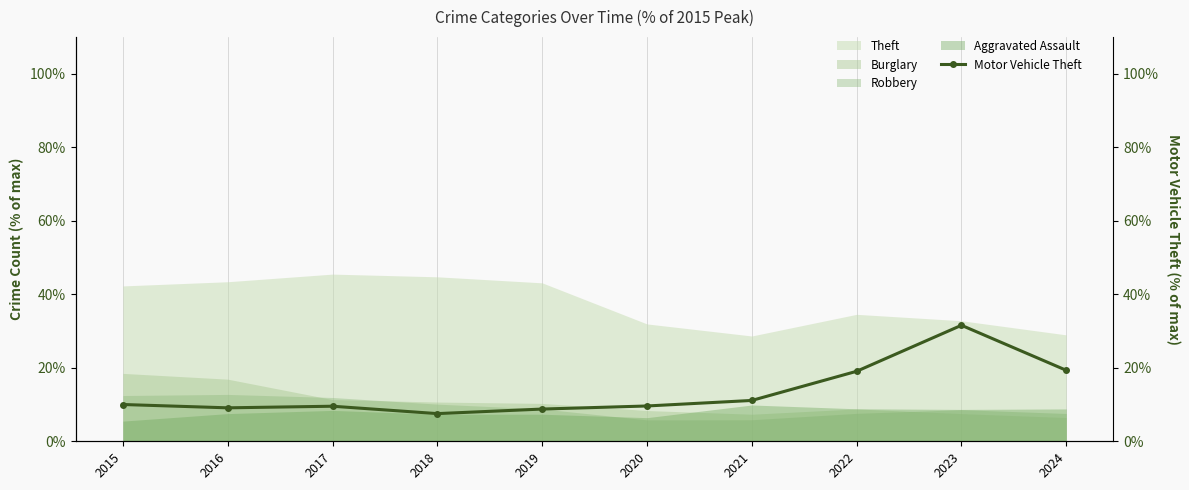

Is it true that the value at 2022 is 7.7?

False